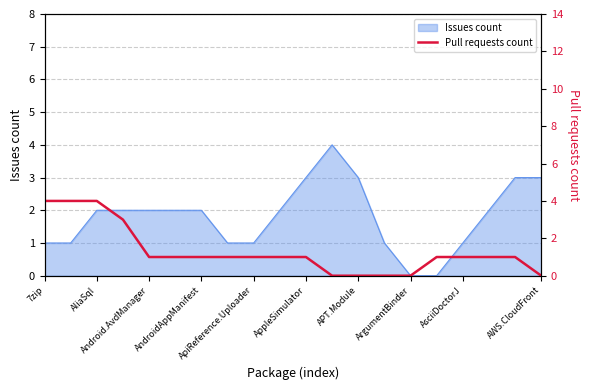

How many lines are shown in the chart?

1